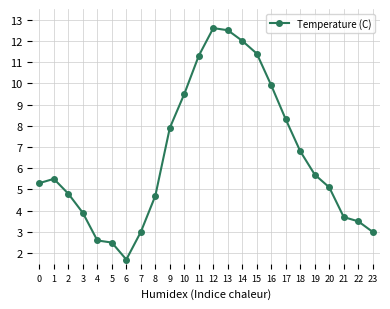

Where is the first local minimum?

6